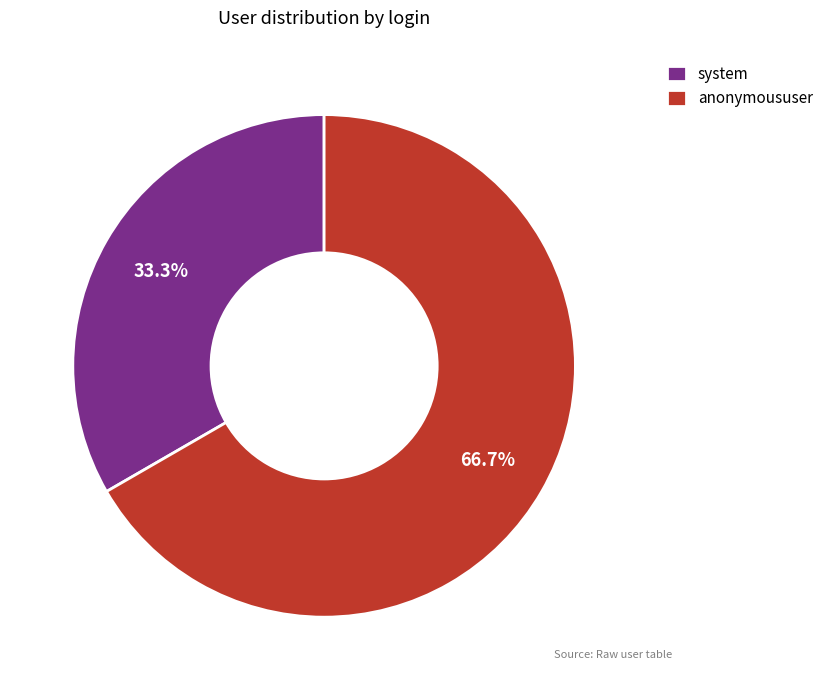

Which has a higher value, anonymoususer or system?

anonymoususer